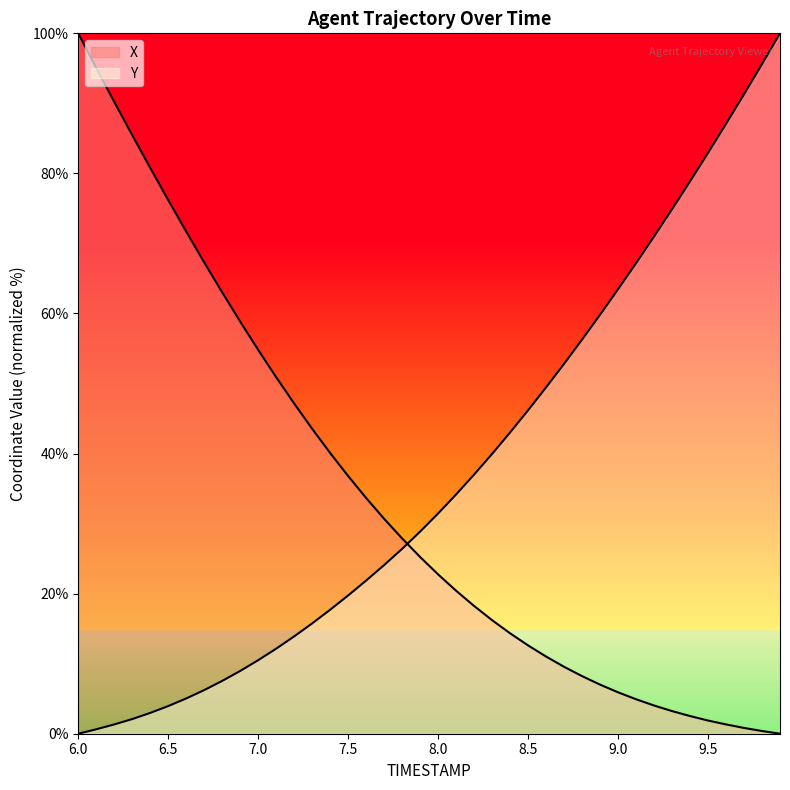

List the labels in order of X value, largest first.

6.0, 6.1, 6.2, 6.3, 6.4, 6.5, 6.6, 6.7, 6.8, 6.9, 7.0, 7.1, 7.2, 7.3, 7.4, 7.5, 7.6, 7.7, 7.8, 7.9, 8.0, 8.1, 8.2, 8.3, 8.4, 8.5, 8.6, 8.7, 8.8, 8.9, 9.0, 9.1, 9.2, 9.3, 9.4, 9.5, 9.6, 9.7, 9.8, 9.9